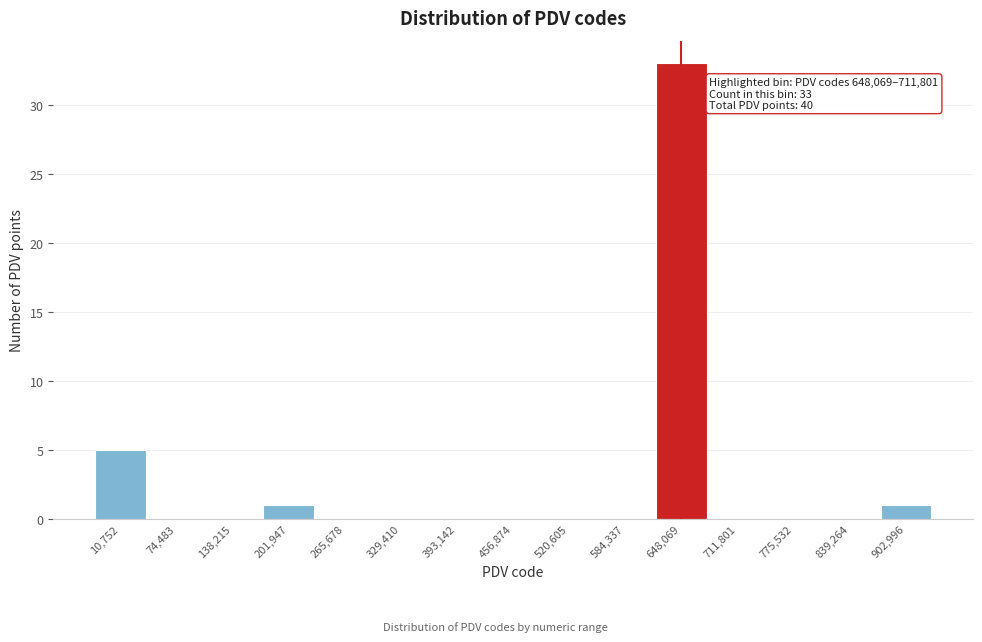

Reading left to right, transcribe all the data shown in this chart.

10,752=5	74,483=0	138,215=0	201,947=1	265,678=0	329,410=0	393,142=0	456,874=0	520,605=0	584,337=0	648,069=33	711,801=0	775,532=0	839,264=0	902,996=1